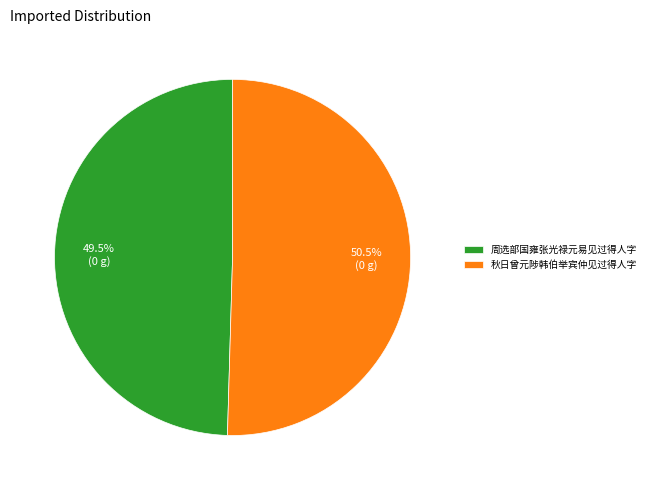

True or false: 周选部国雍张光禄元易见过得人字 accounts for 40% of the total.

False